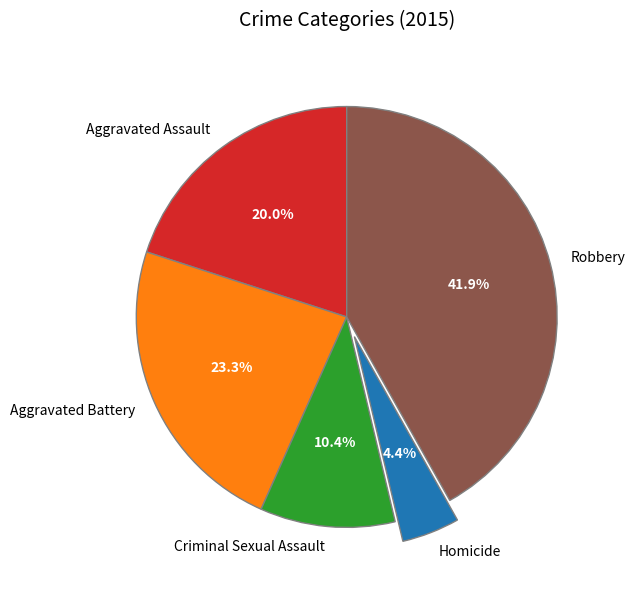

Count the number of slices in the pie.

5